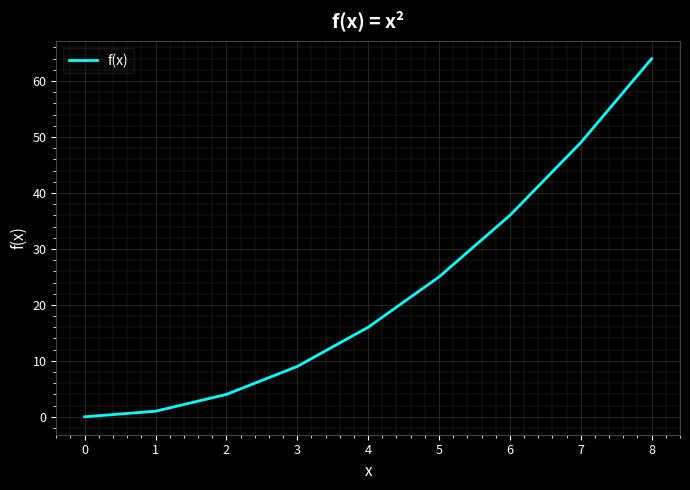

Where is the data nearest to the value 32?

6